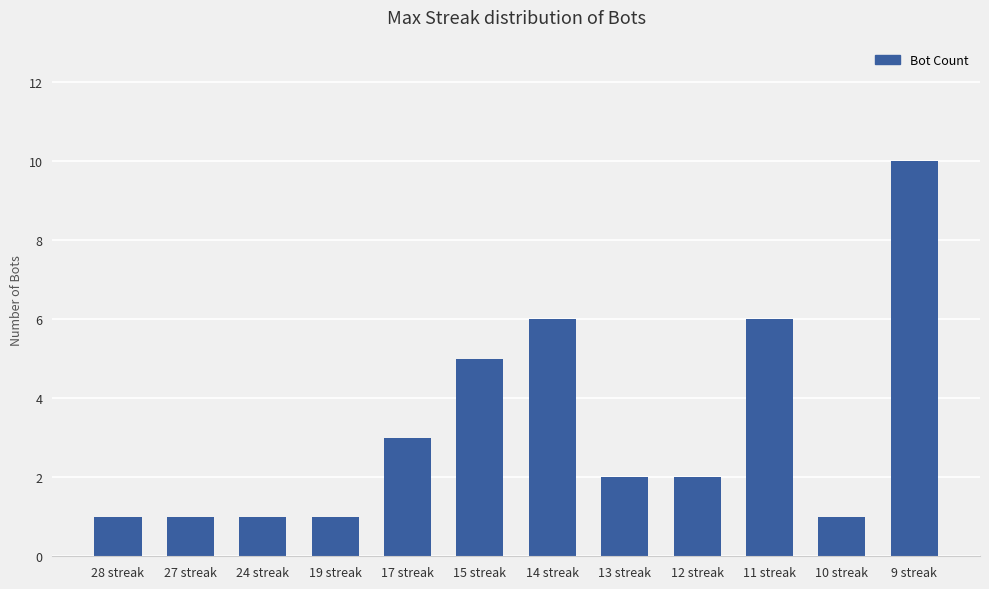

What is the sum of all values?

39